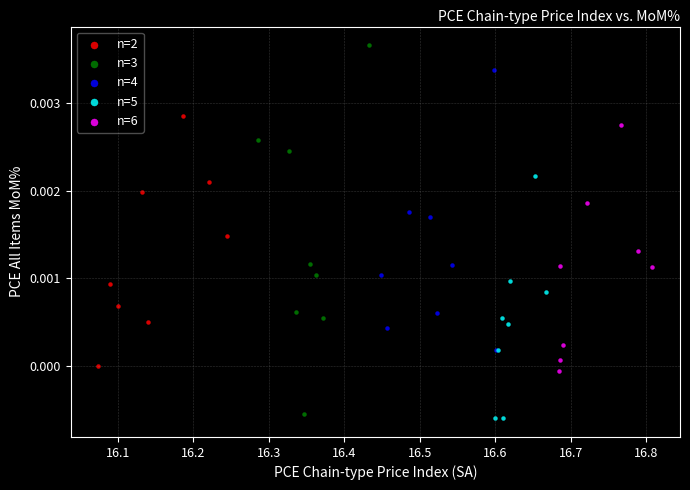

Which series reaches the maximum Y coordinate?

n=3